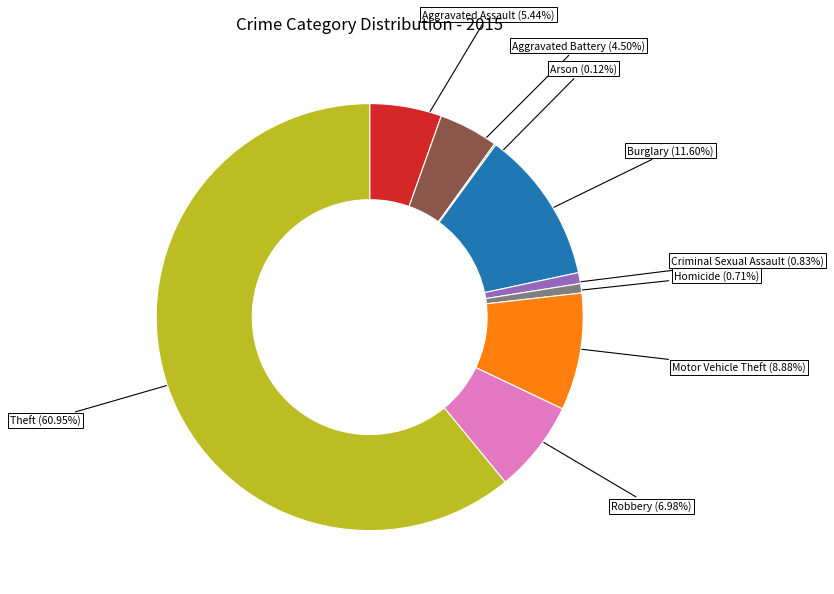

Which has a higher value, Burglary or Criminal Sexual Assault?

Burglary